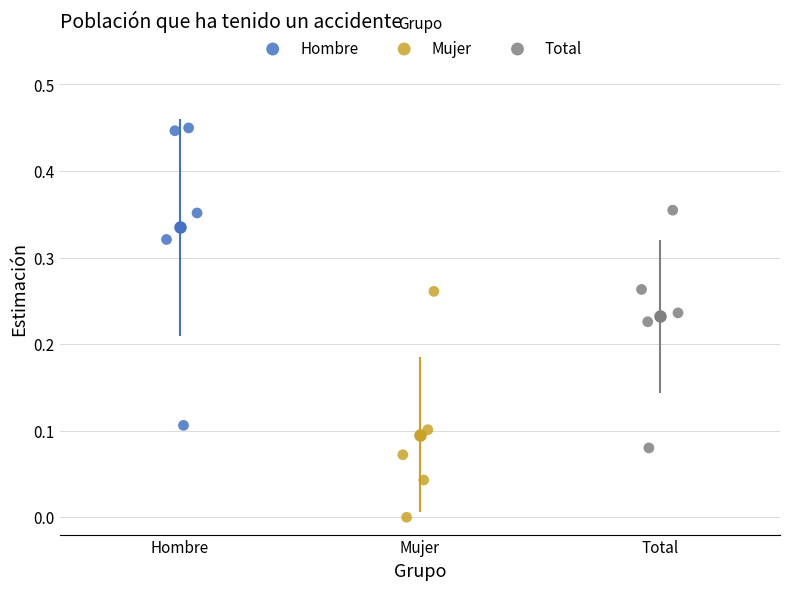

Which series contains the highest Y value?

Hombre